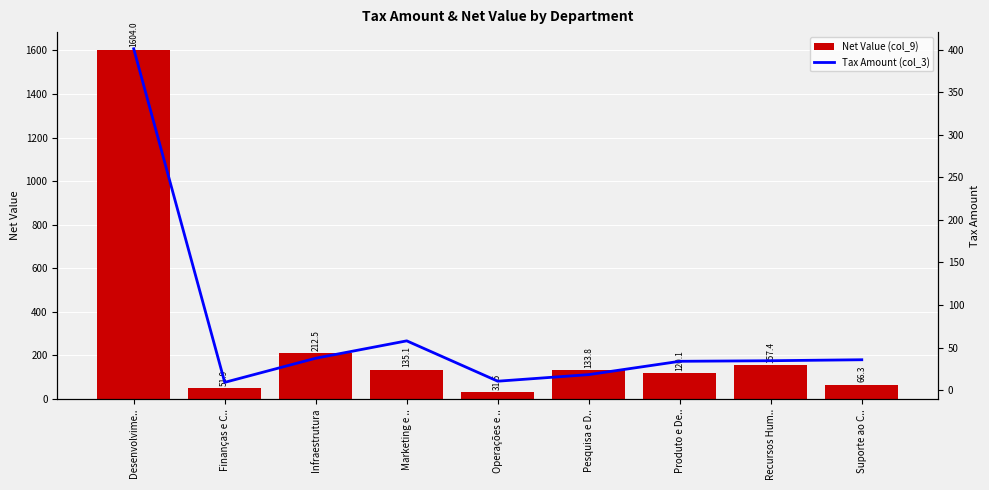

What is the label of the 1st bar from the left?

Desenvolvime..